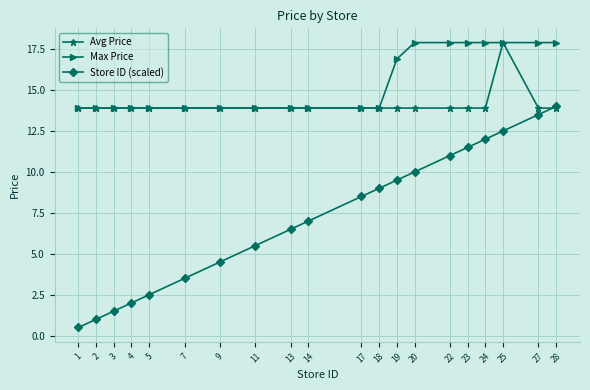

Reading right to left, list all the values displayed in this chart.

Avg Price: 28=13.9	27=13.9	25=17.9	24=13.9	23=13.9	22=13.9	20=13.9	19=13.9	18=13.9	17=13.9	14=13.9	13=13.9	11=13.9	9=13.9	7=13.9	5=13.9	4=13.9	3=13.9	2=13.9	1=13.9
Max Price: 28=17.9	27=17.9	25=17.9	24=17.9	23=17.9	22=17.9	20=17.9	19=16.9	18=13.9	17=13.9	14=13.9	13=13.9	11=13.9	9=13.9	7=13.9	5=13.9	4=13.9	3=13.9	2=13.9	1=13.9
Store ID (scaled): 28=14.0	27=13.5	25=12.5	24=12.0	23=11.5	22=11.0	20=10.0	19=9.5	18=9.0	17=8.5	14=7.0	13=6.5	11=5.5	9=4.5	7=3.5	5=2.5	4=2.0	3=1.5	2=1.0	1=0.5